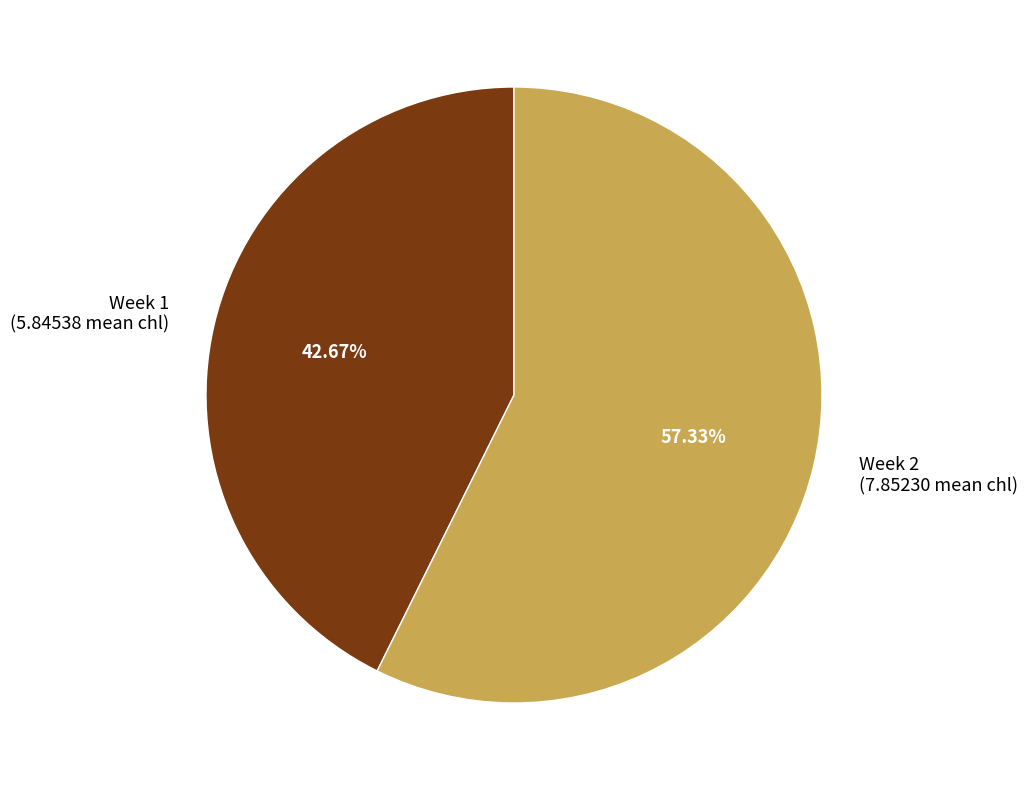

What percentage is the Week 1 slice, to the nearest percent?

43%